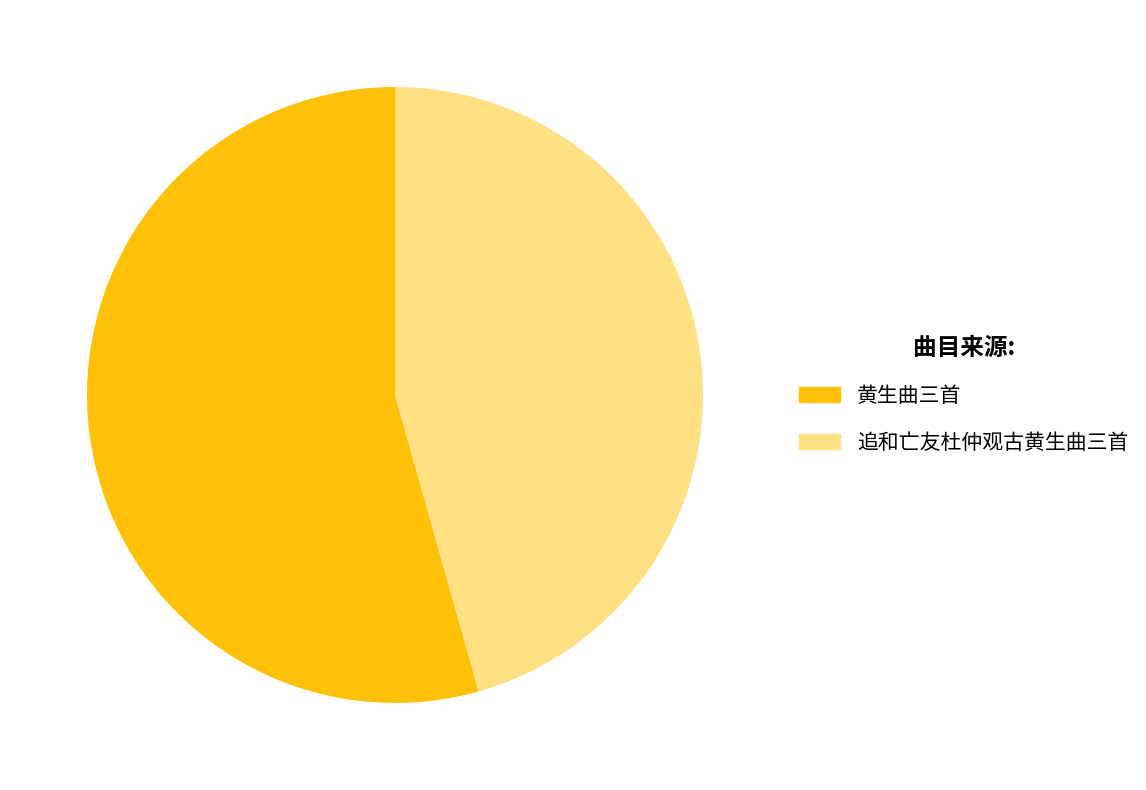

To the nearest percent, what is the average slice percentage?

50%